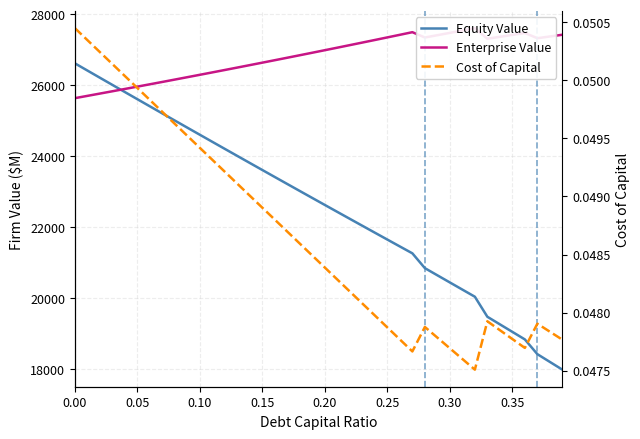

The value of Equity Value at 0.35 is 19048.6. True or false?

True